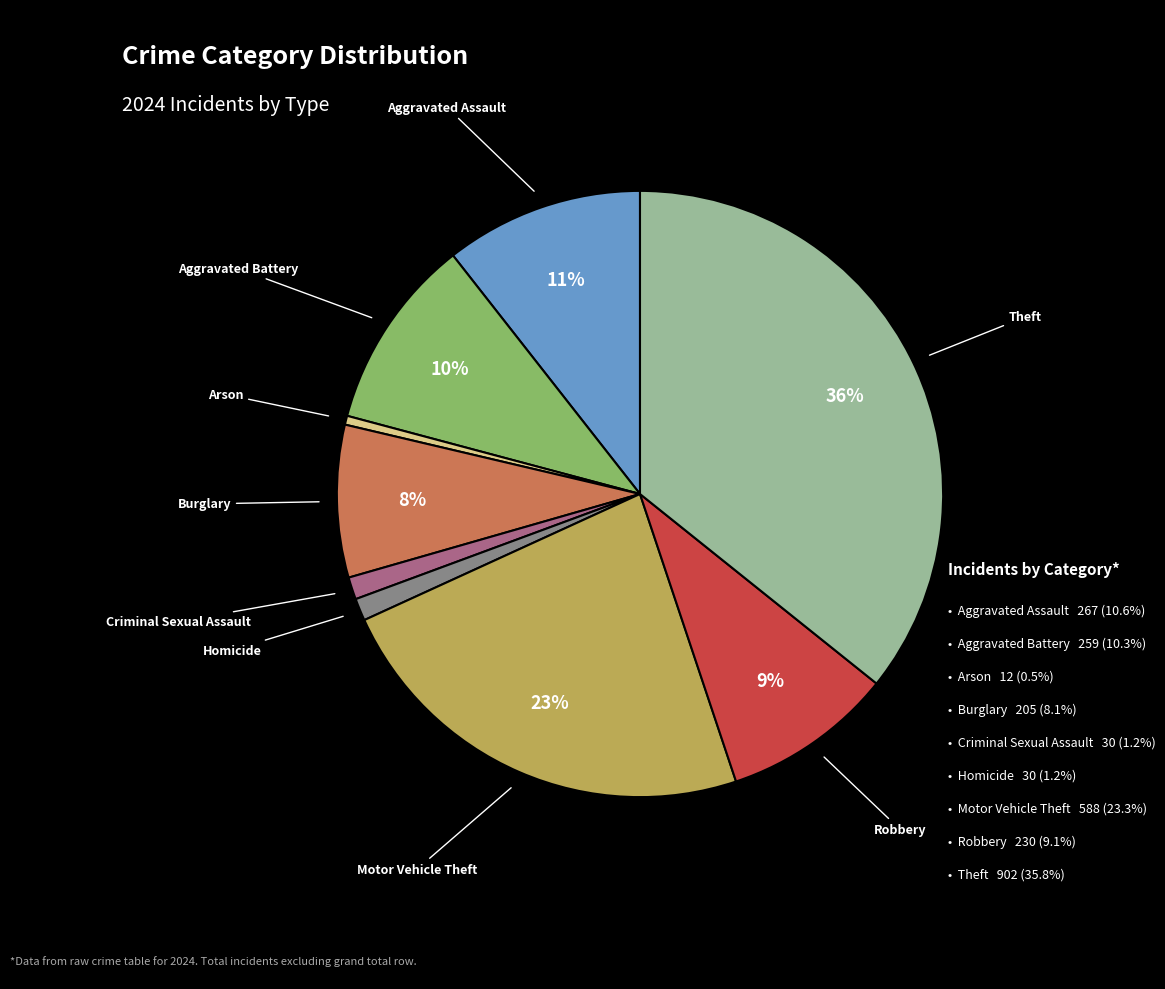

Is there a majority slice in this chart?

No